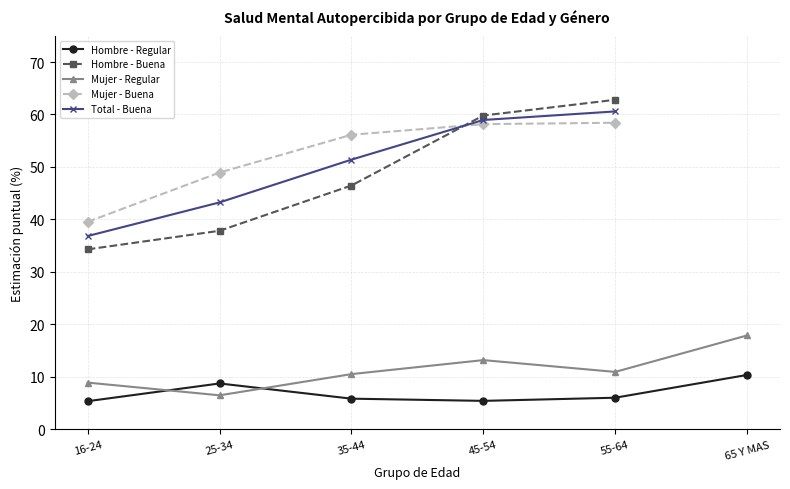

What is the average value of the Hombre - Regular series?

6.9